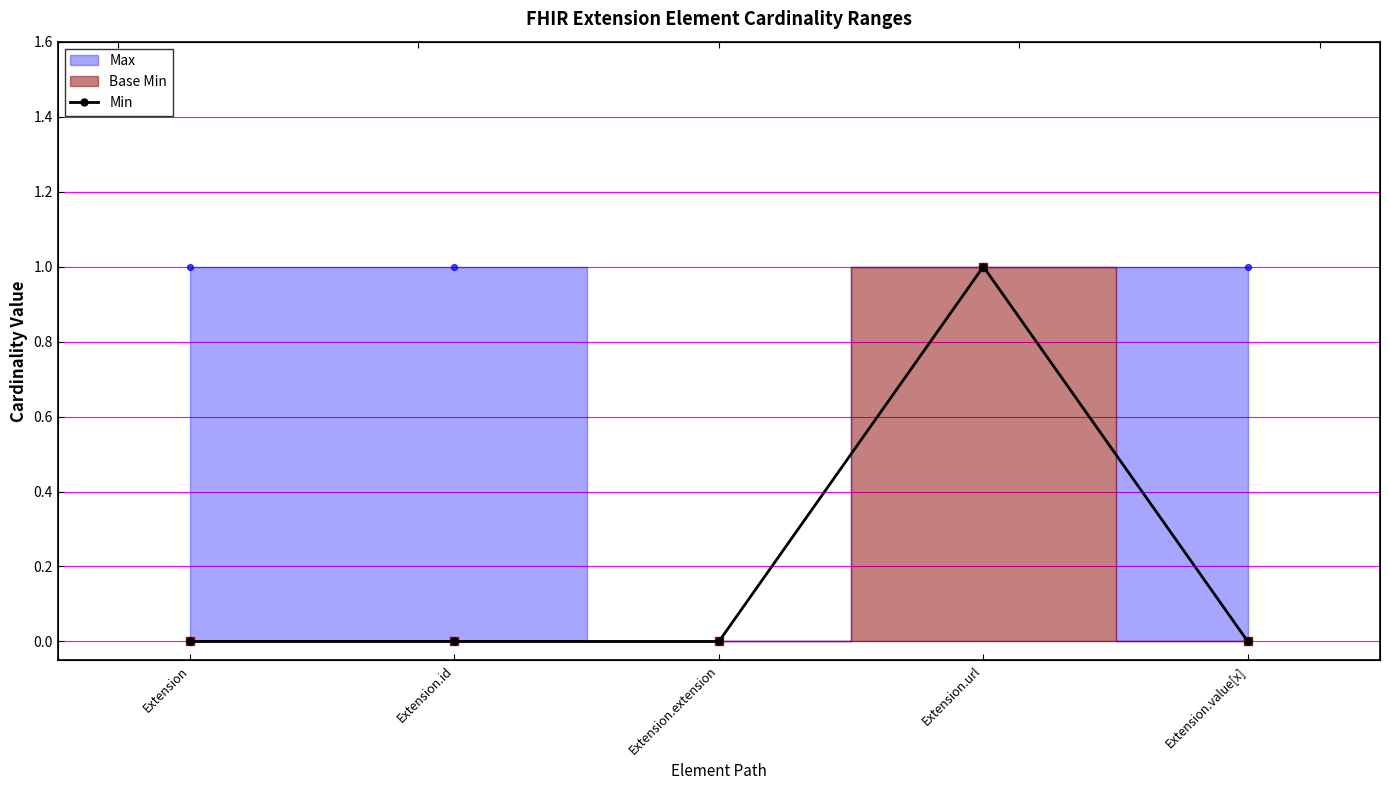

Which has a higher value, Extension.value[x] or Extension?

Extension.value[x]